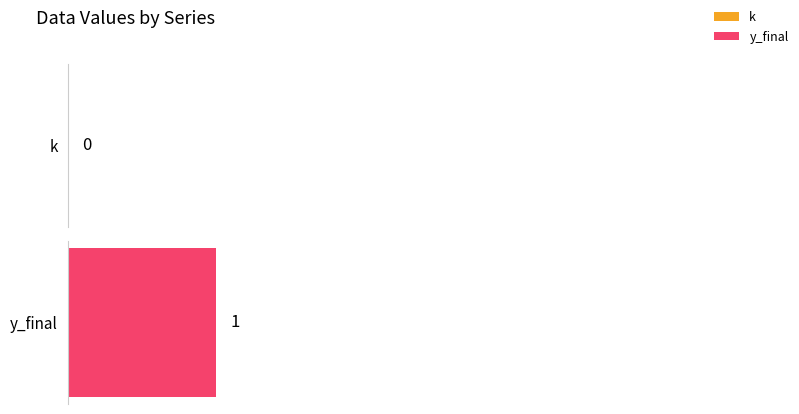

The k series shows 1 at 3. True or false?

False